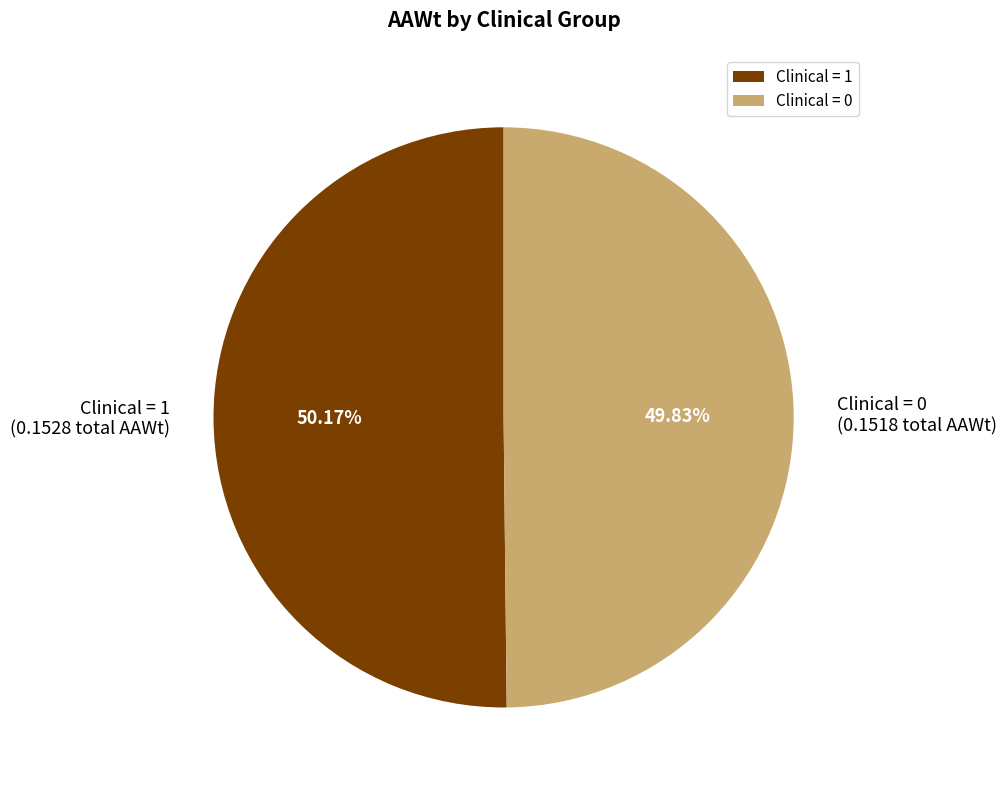

What is the total percentage of Clinical = 0 and Clinical = 1?

100.0%